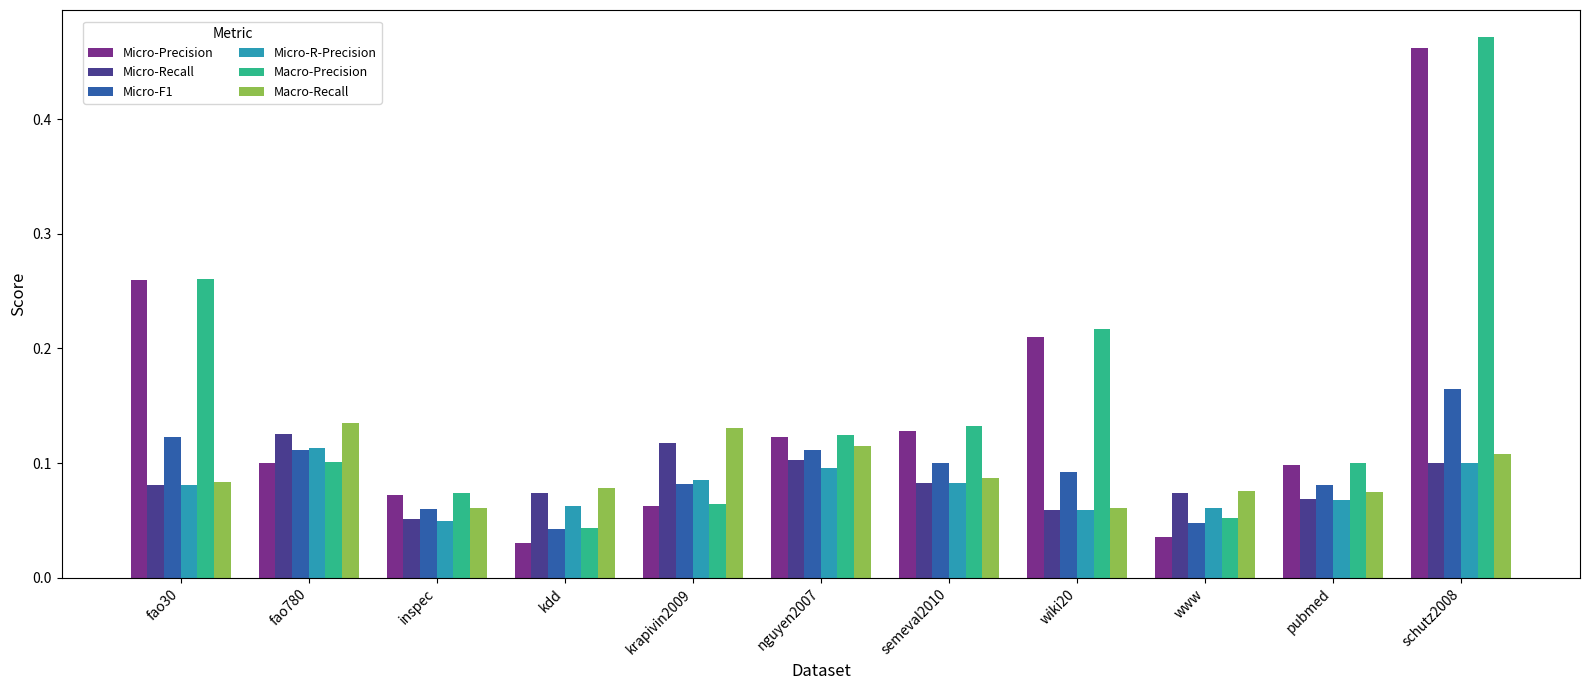

What is the label of the 9th bar from the right?

inspec